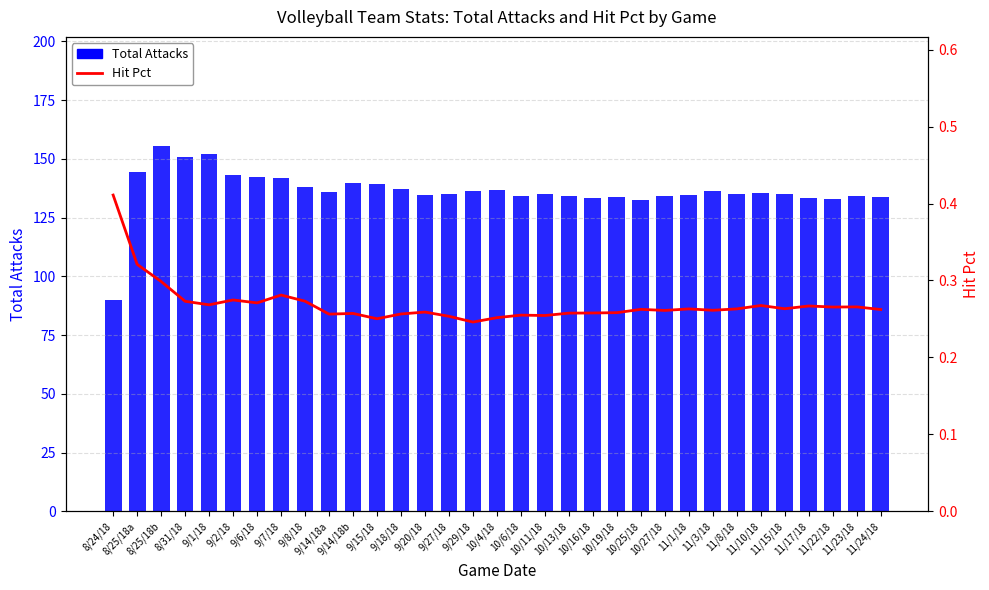

The value of Hit Pct at 10/4/18 is 0.4. True or false?

False